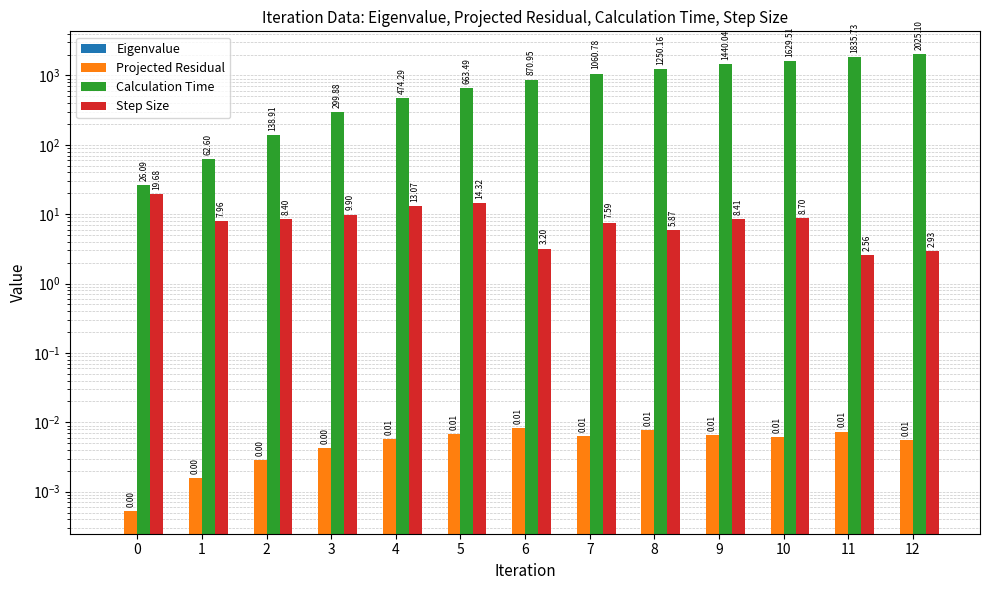

What is the highest value of the Eigenvalue series?

-108.7